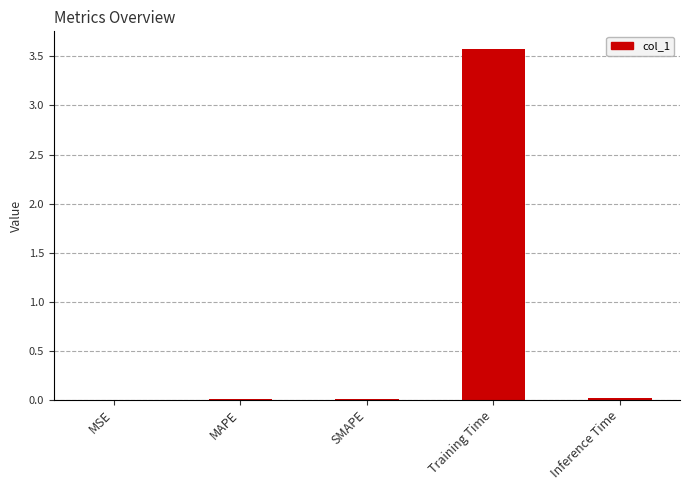

Which has a higher value, Training Time or MSE?

Training Time